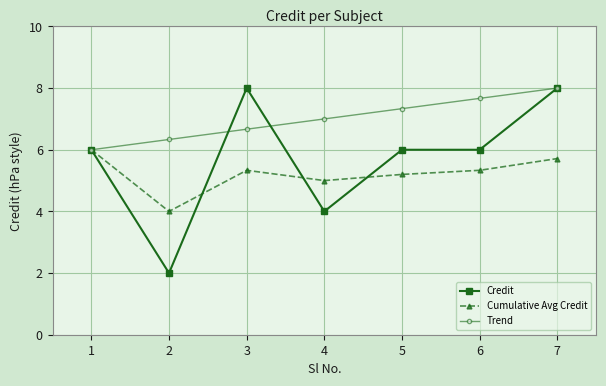

What is the difference between the Cumulative Avg Credit values at 5 and 4?

0.2